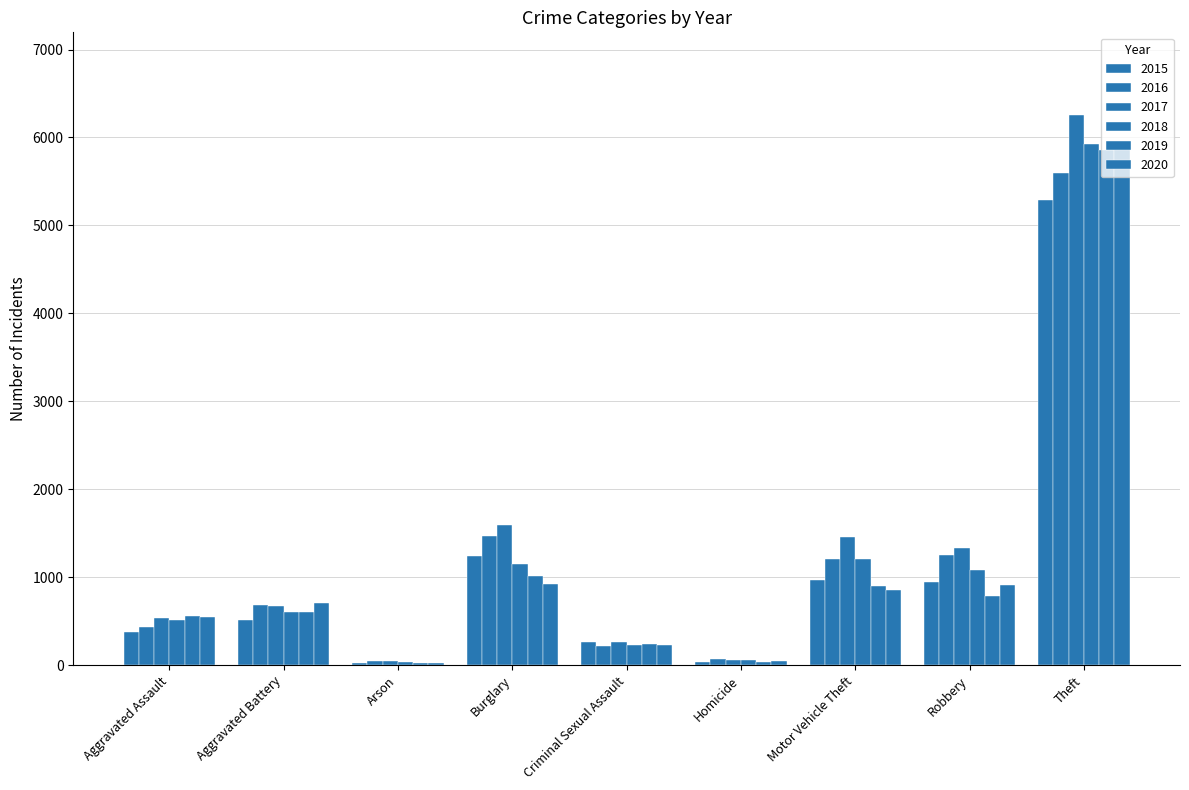

Count the number of categories in the chart.

9